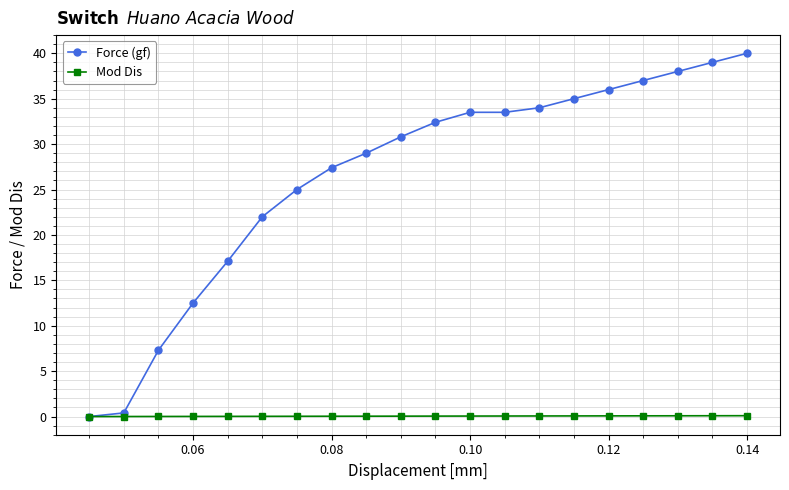

List the series in order of their overall mean, highest first.

Force (gf), Mod Dis